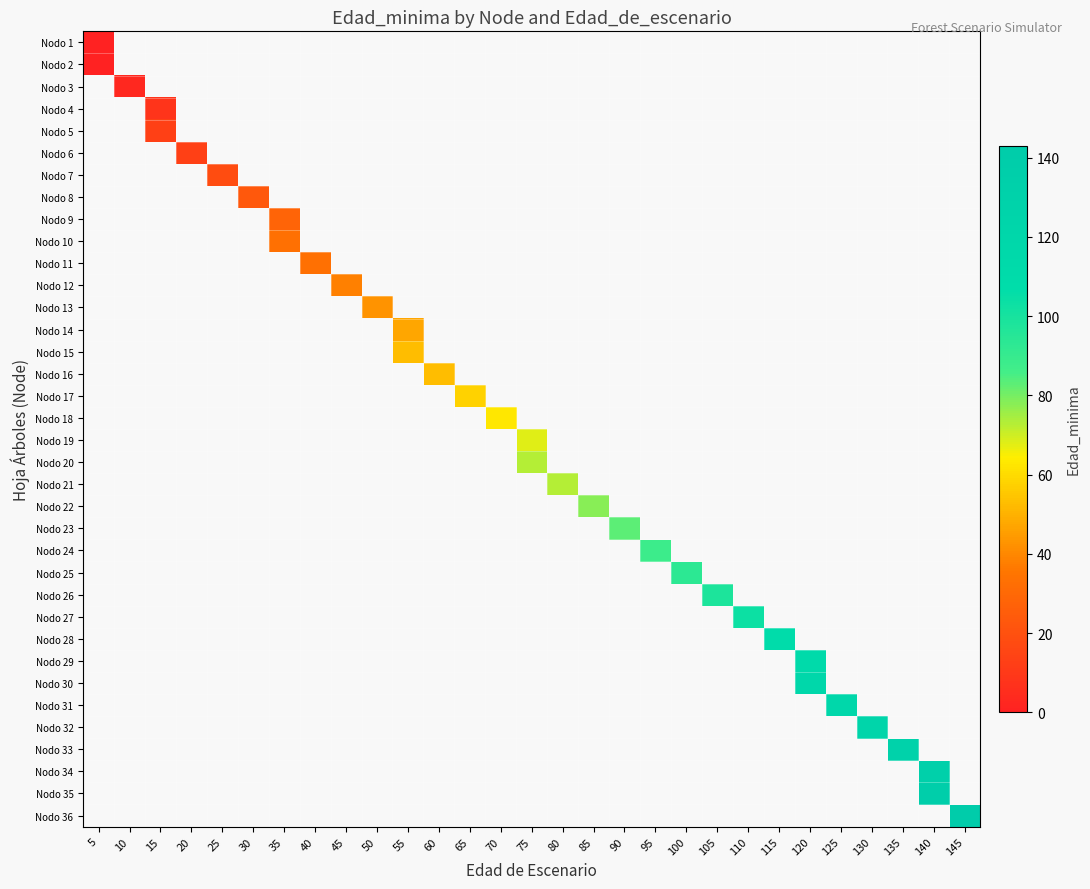

What is the greatest value displayed?

143.0